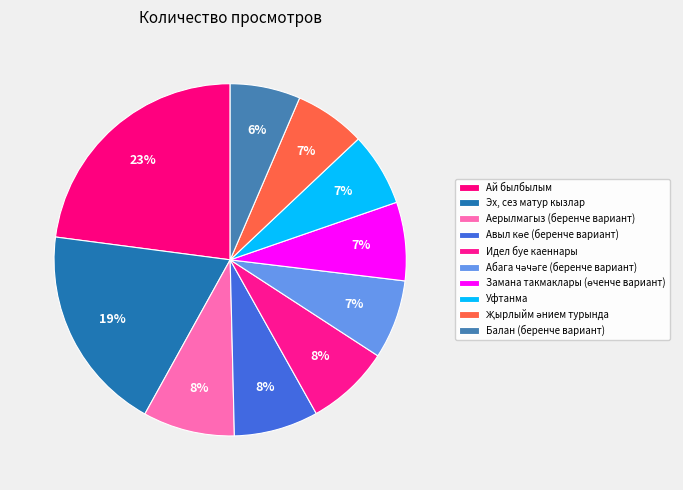

How many slices are in this pie chart?

10